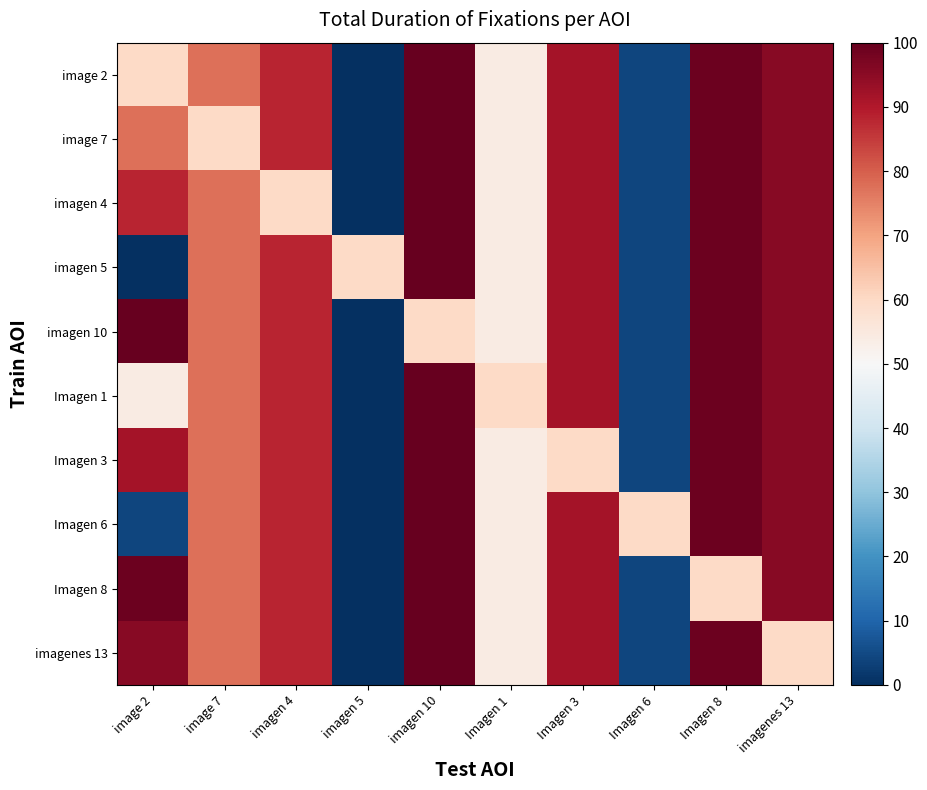

At which category does the chart reach its minimum across all series?

imagen 5